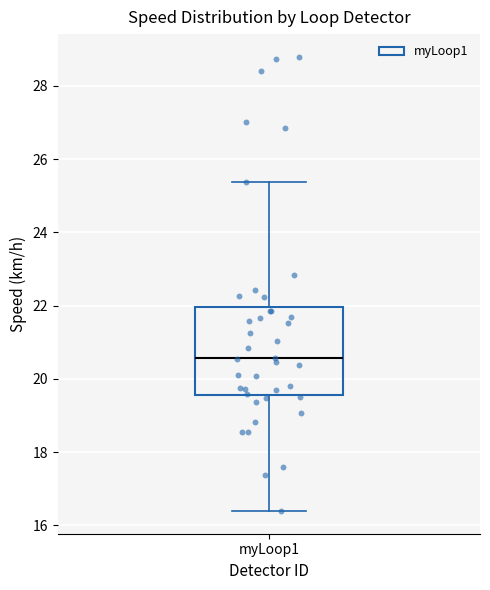

Read this box plot against the y-axis: the position of the median line, the range covered by the box, and the ends of both whiskers. The values are not printed on the chart, so give them approximately, as read against the axis.

median 20.6, box 19.6 to 22.0, whiskers 16.4 to 25.4